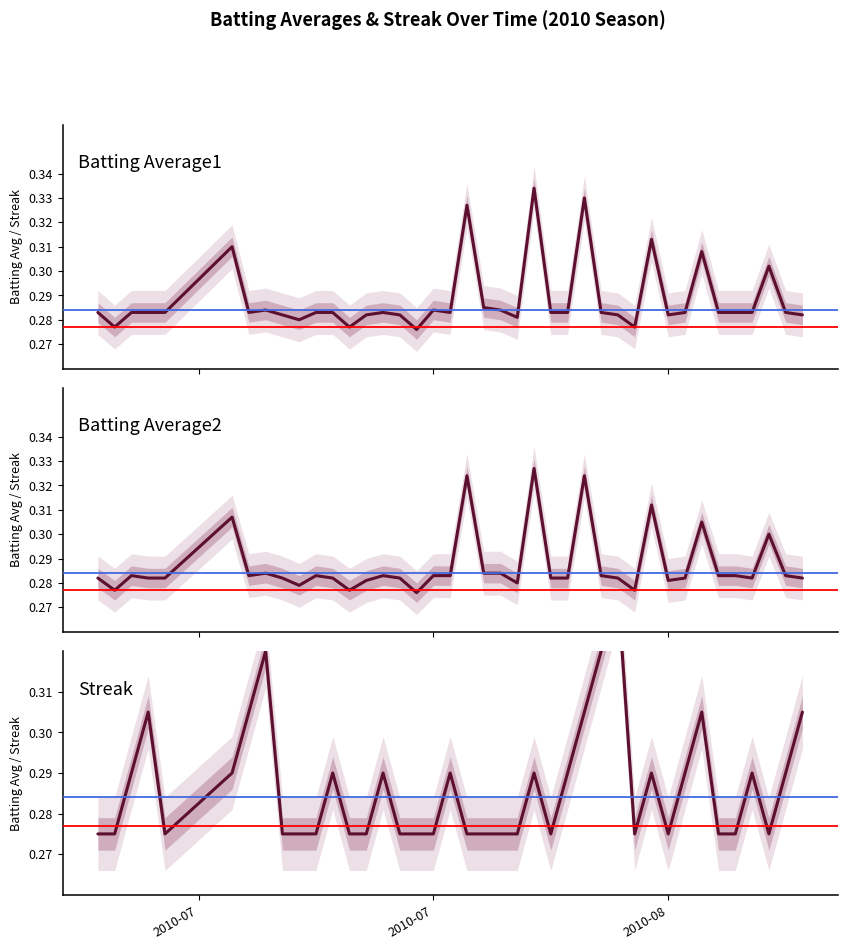

List the series in order of their peak value, highest first.

Streak, Batting Average1, Batting Average2